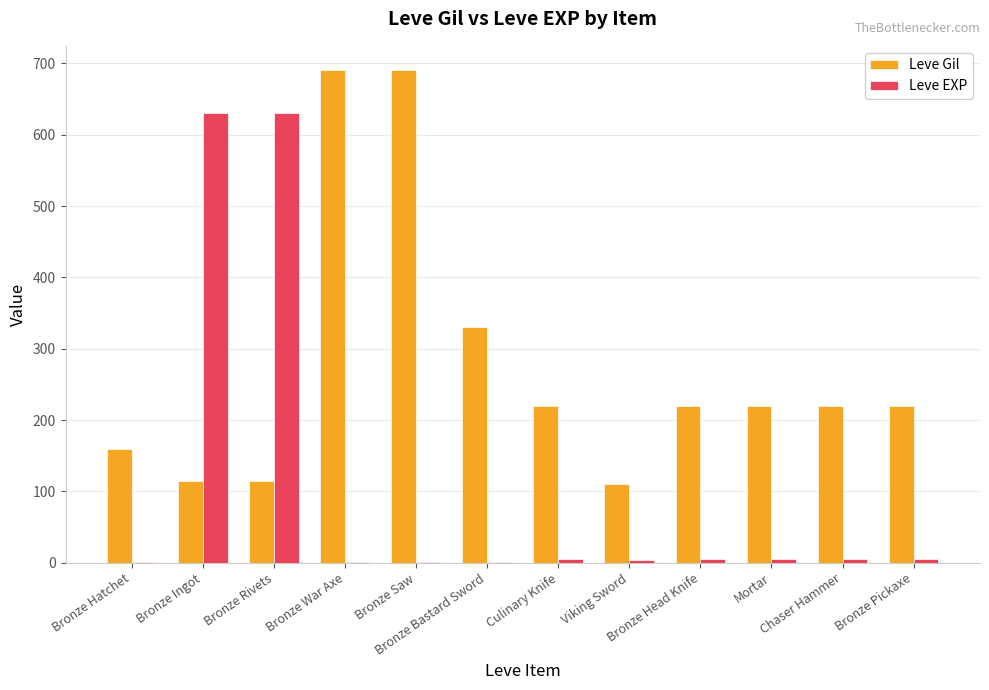

Which series has the largest total across all categories?

Leve Gil